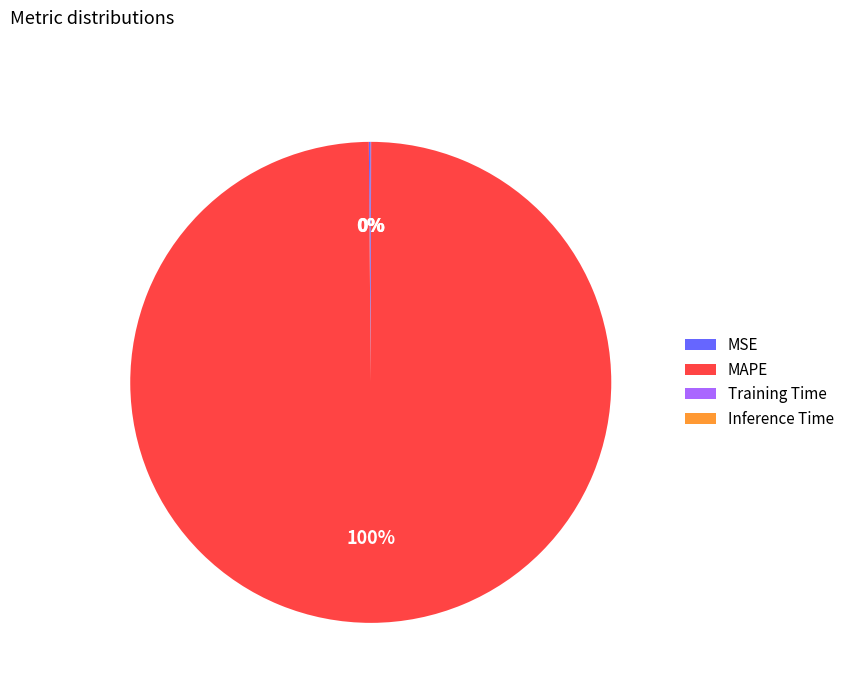

Is it true that MAPE is 100% of the pie?

True